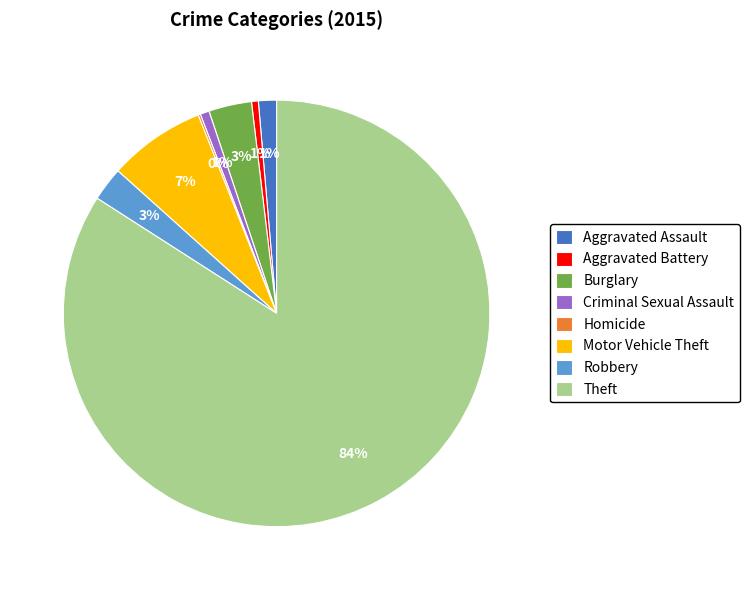

To the nearest percent, what portion does Motor Vehicle Theft represent?

7%